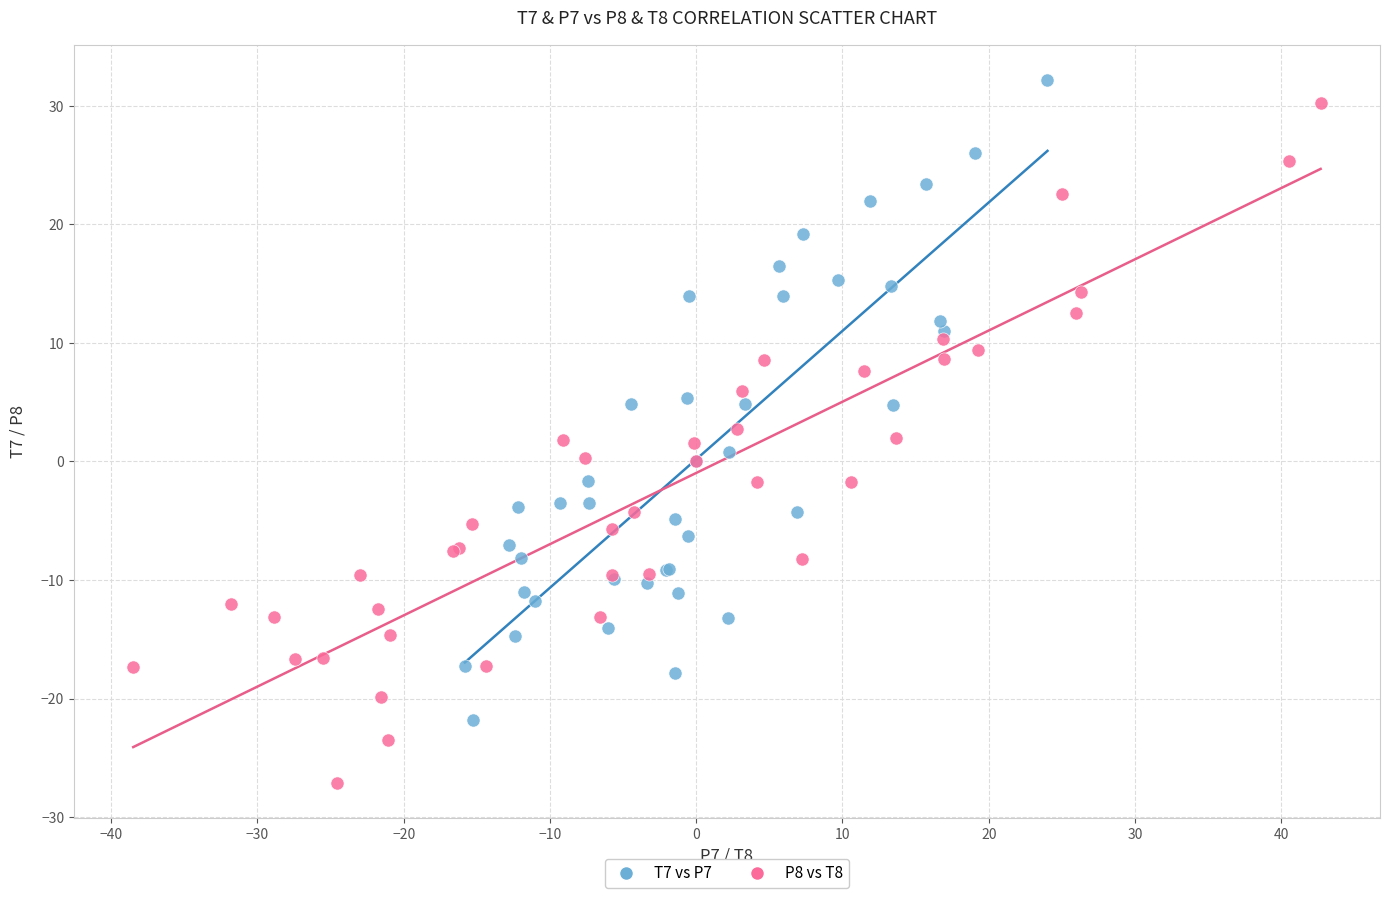

Which series has the widest spread of Y values?

P8 vs T8